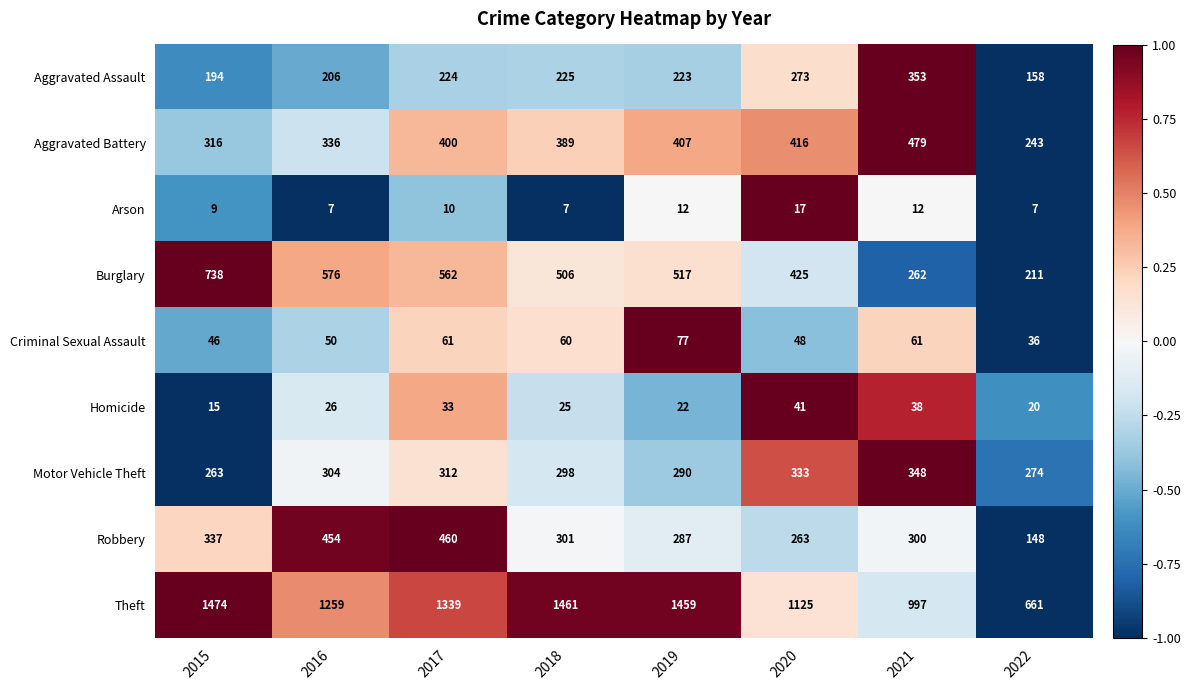

True or false: Motor Vehicle Theft has a value of 312 at 2017.

True